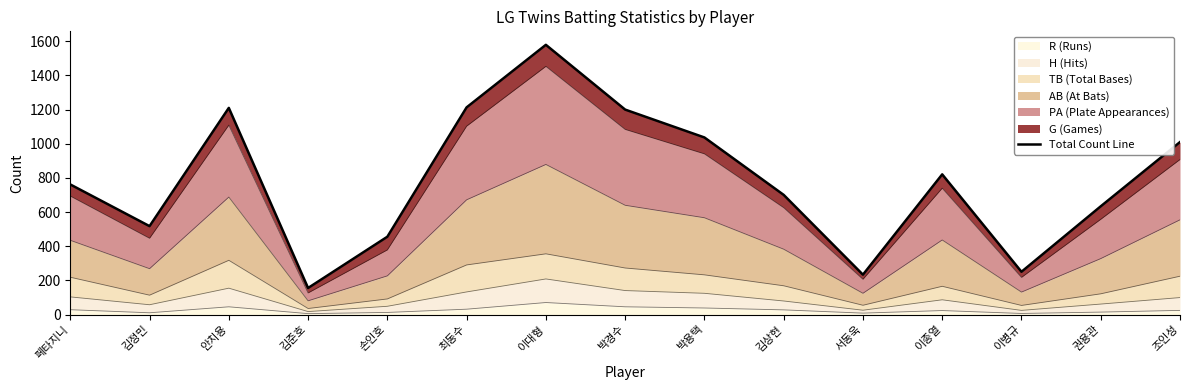

Reading left to right, what are all the values shown in this chart?

페타지니=762	김정민=518	안치용=1210	김준호=156	손인호=456	최동수=1213	이대형=1579	박경수=1200	박용택=1037	김상현=701	서동욱=234	이종열=821	이병규=251	권용관=634	조인성=1010